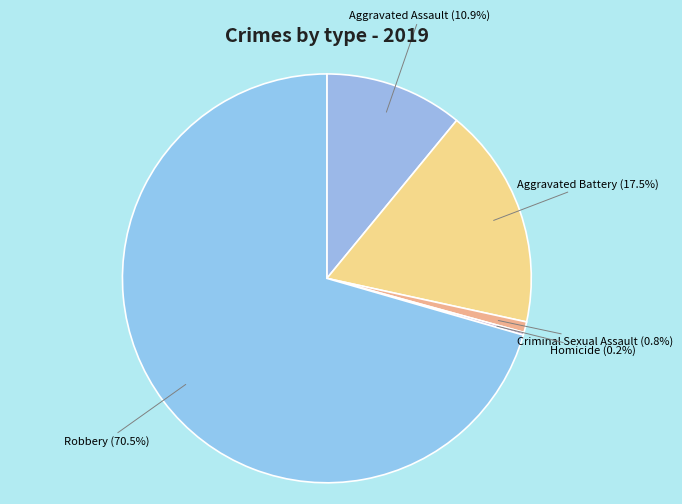

What is the total percentage of Aggravated Battery (17.5%) and Criminal Sexual Assault (0.8%)?

18.3%